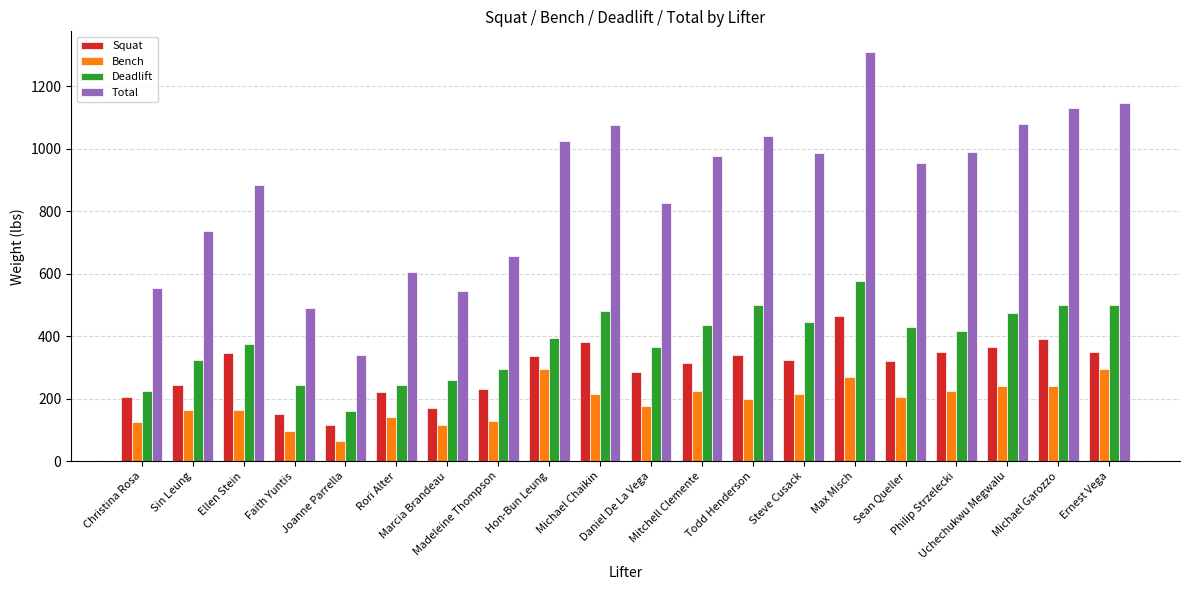

Count the number of data series in this chart.

4